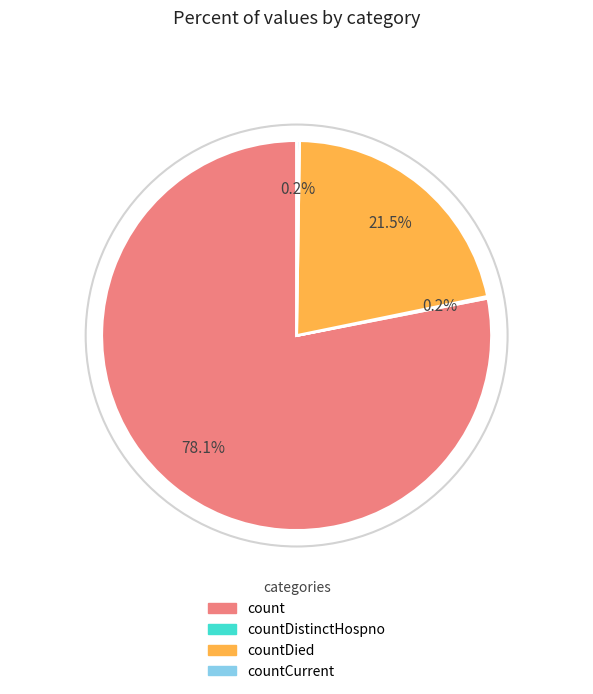

What is the largest slice in the pie chart?

count